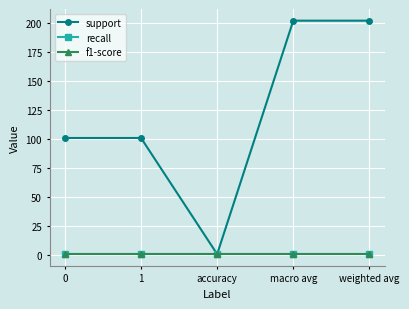

Does the chart have visible grid lines?

Yes